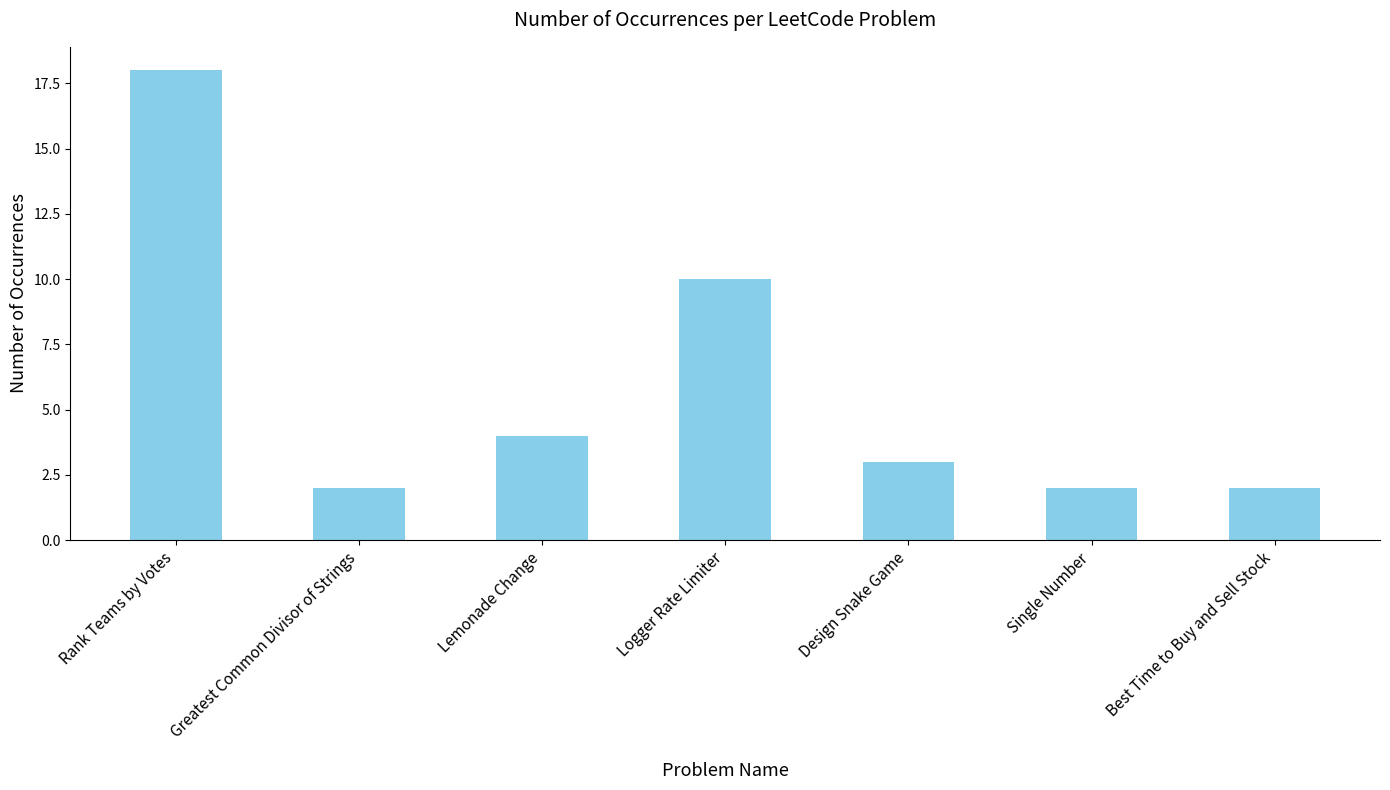

Is it true that the value at Best Time to Buy and Sell Stock is 3?

False